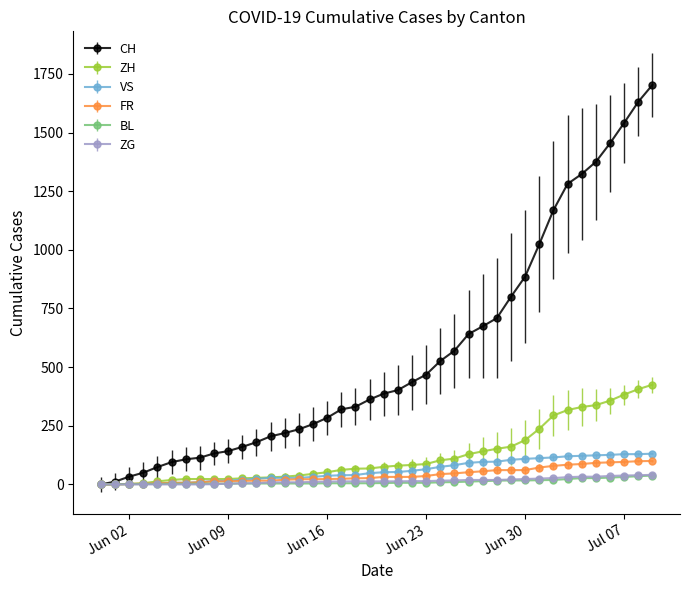

What is the value of the VS point at the 2nd from the left?

1